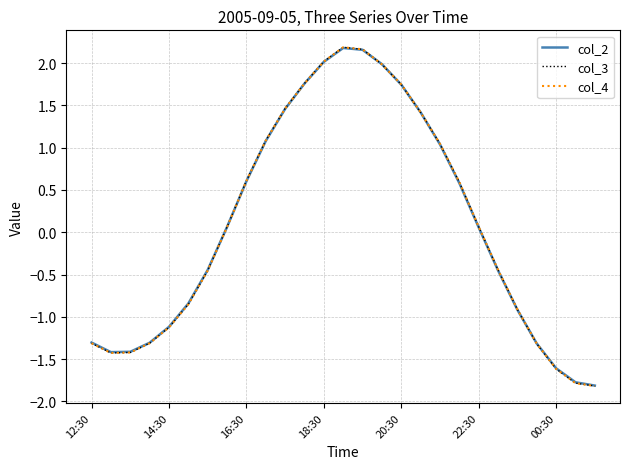

What is the maximum value shown in the chart?

2.2